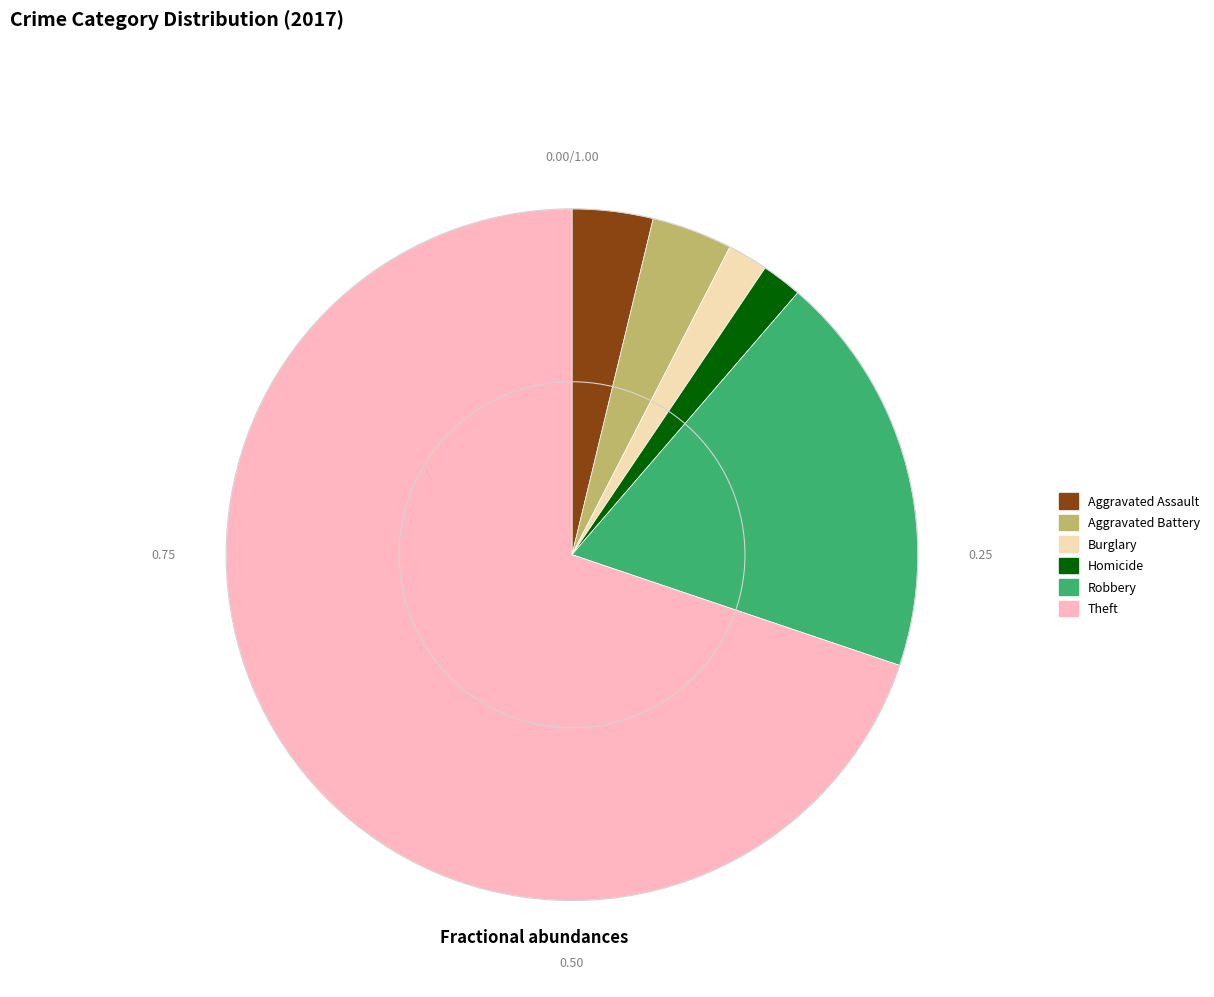

Between Robbery and Theft, which is larger?

Theft